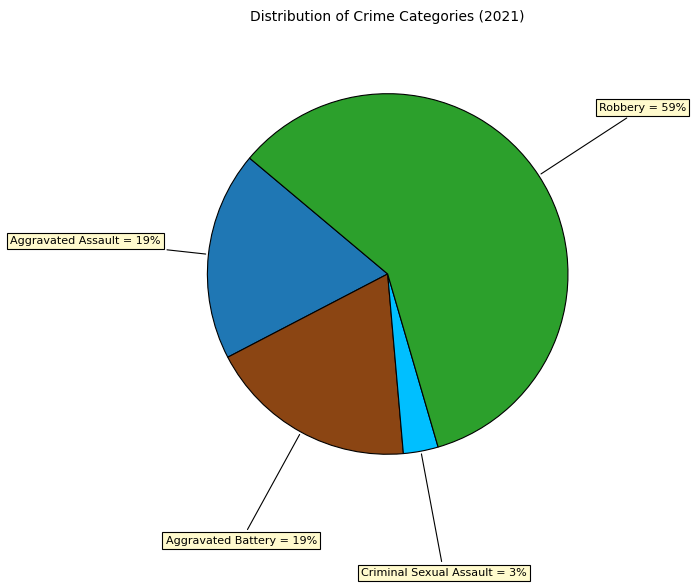

To the nearest percent, what is the combined percentage of Aggravated Battery and Aggravated Assault?

38%